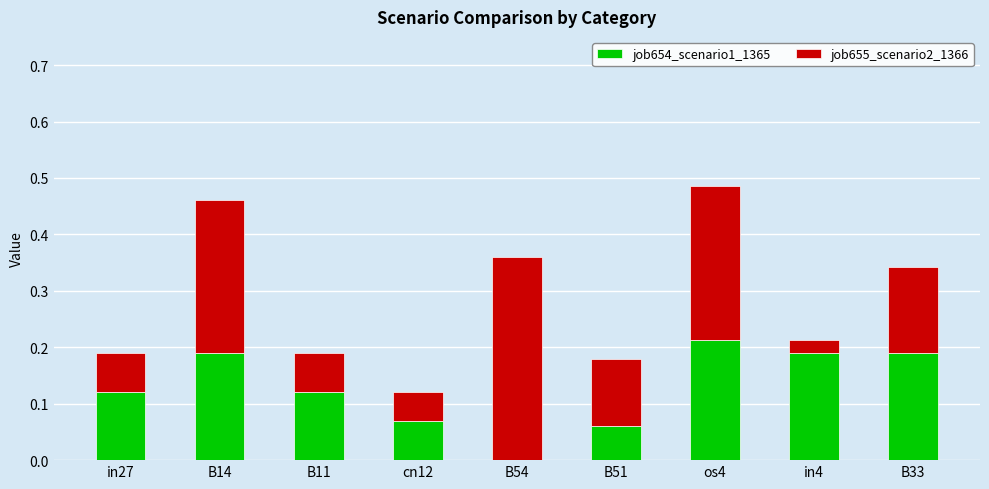

True or false: job654_scenario1_1365 has a value of 0.0 at in27.

False